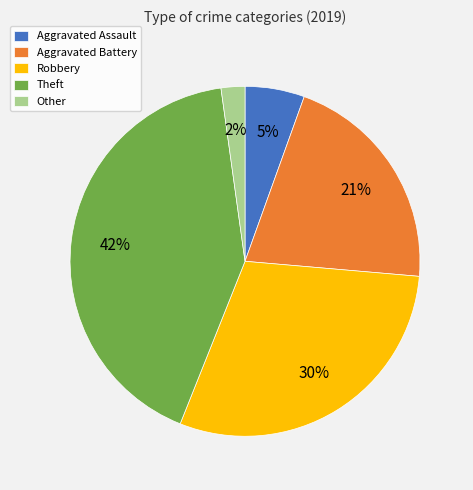

Which category has the biggest portion of the pie?

Theft